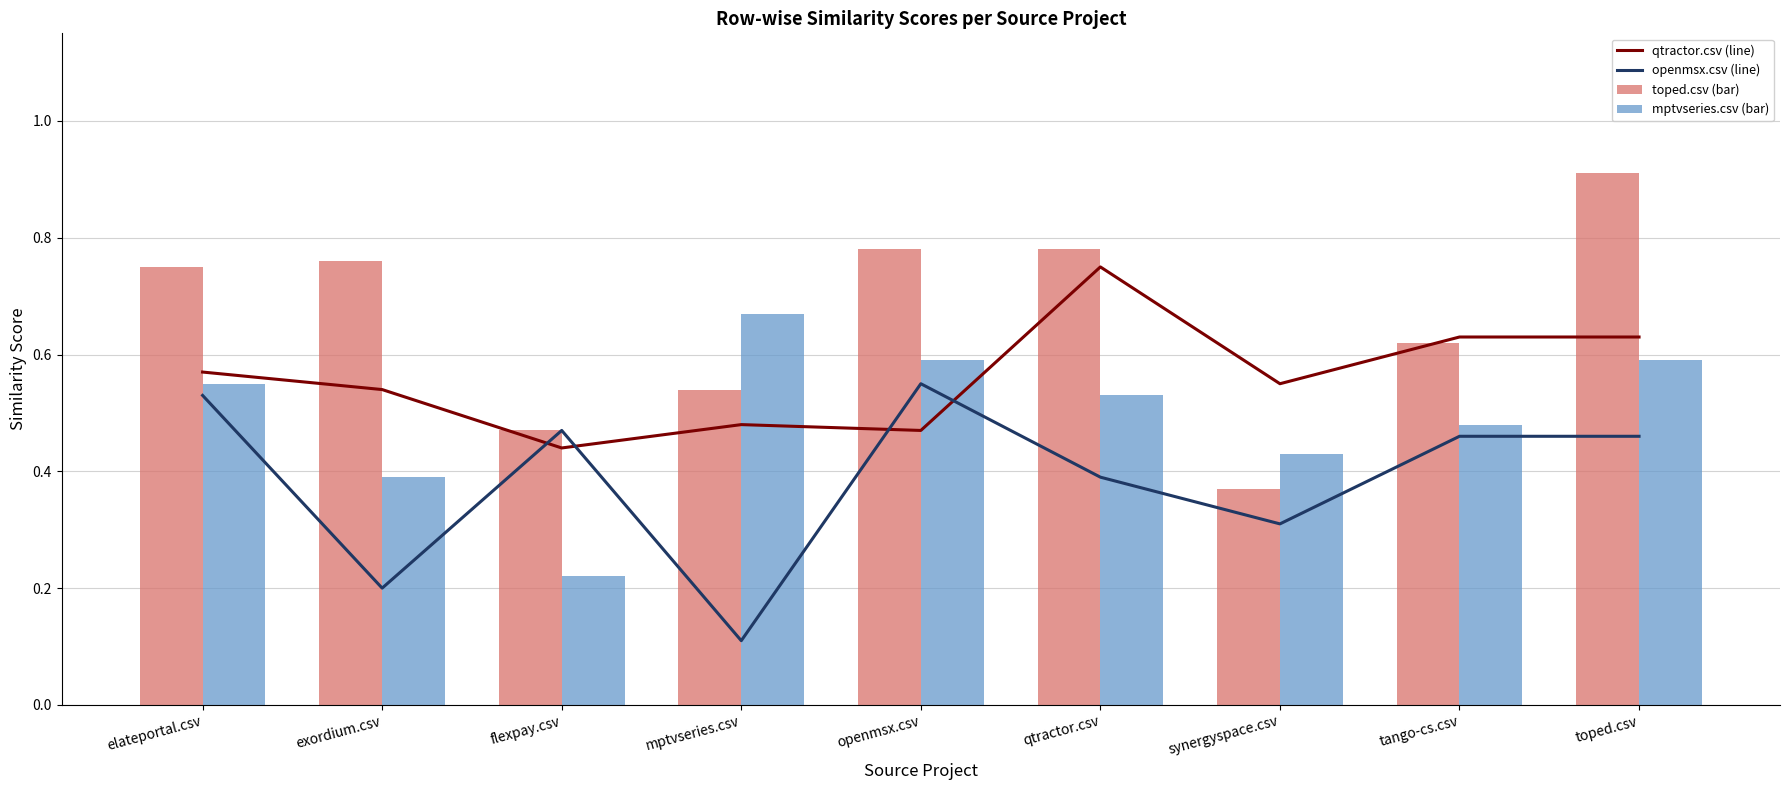

Are the bars grouped side by side (vs. stacked)?

Yes